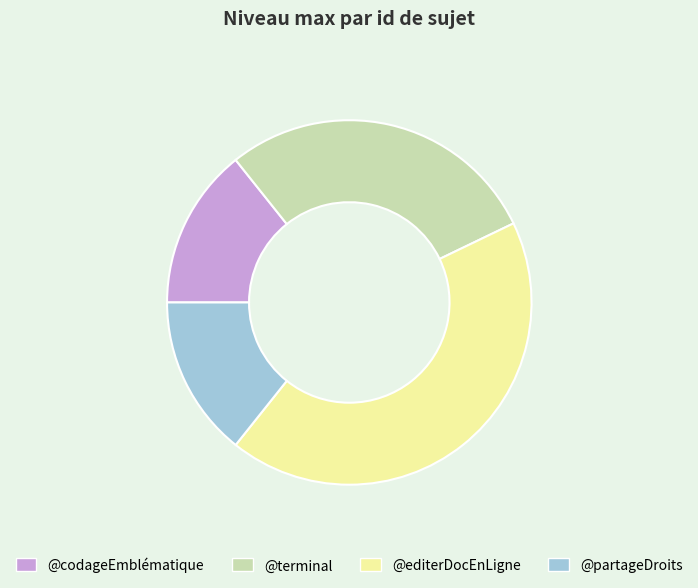

What is the largest slice in the pie chart?

@editerDocEnLigne